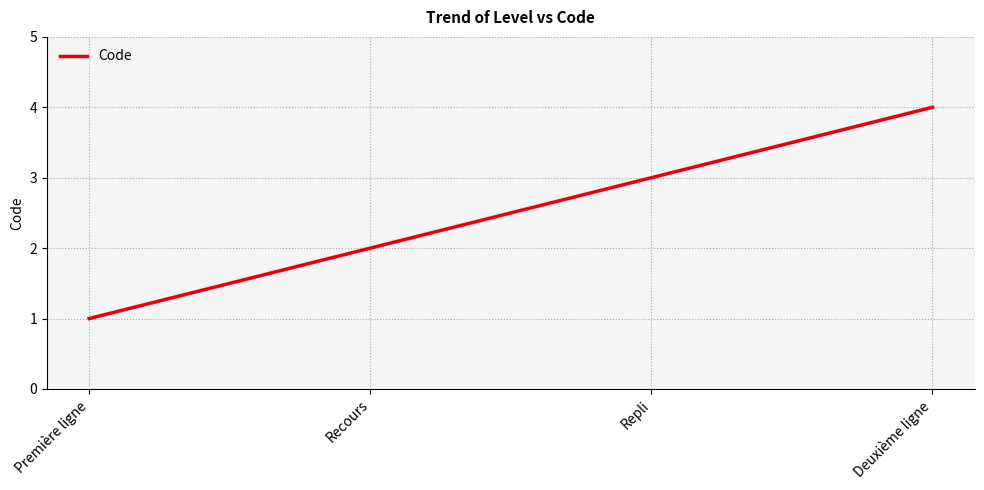

What value does the data have at Première ligne?

1